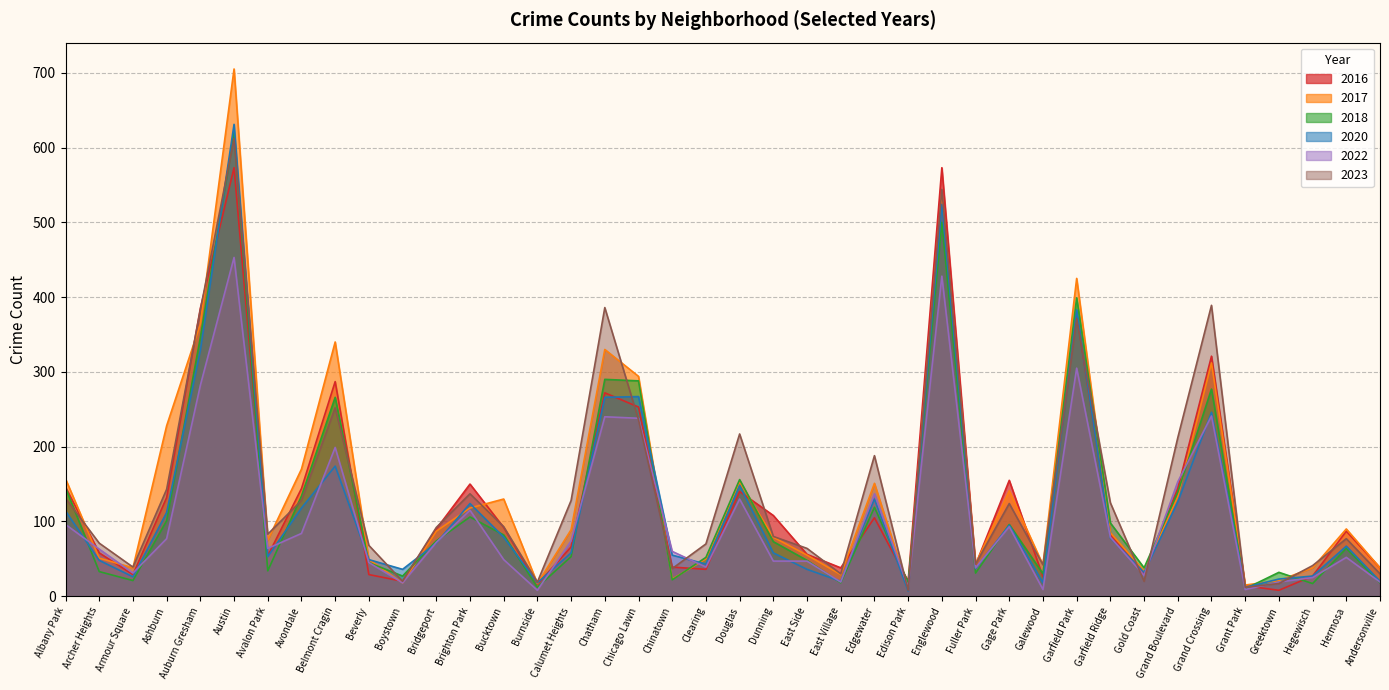

How many data points in 2022 are above 64?

19